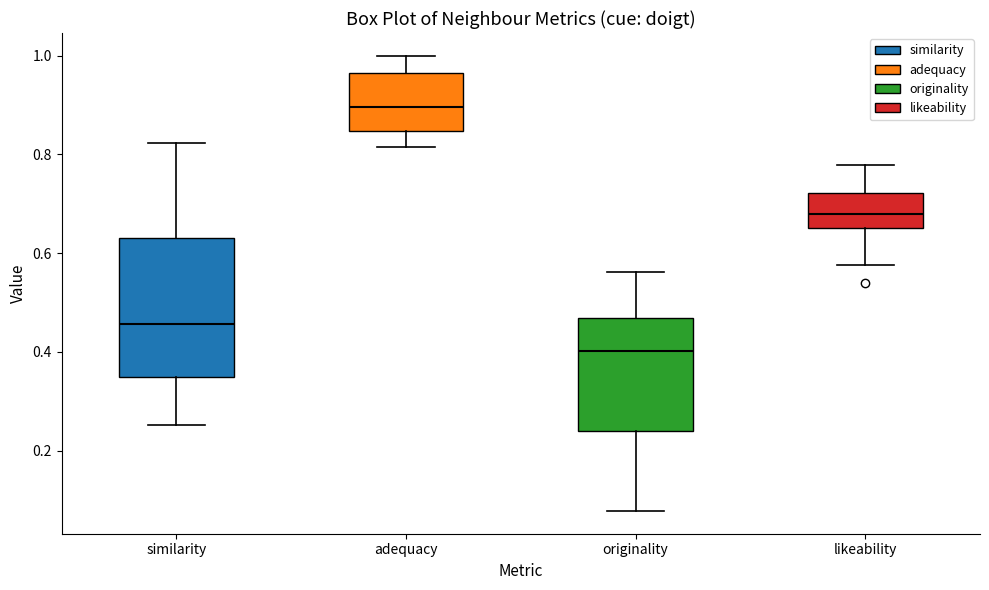

Reading left to right, read every box against the y-axis: the position of its median line, the range the box covers, and the ends of its whiskers. The values are not printed on the chart, so give them approximately, as read against the axis.

similarity: median 0.46, box 0.36 to 0.64, whiskers 0.26 to 0.82
adequacy: median 0.90, box 0.84 to 0.96, whiskers 0.82 to 1.00
originality: median 0.40, box 0.24 to 0.46, whiskers 0.08 to 0.56
likeability: median 0.68, box 0.66 to 0.72, whiskers 0.58 to 0.78